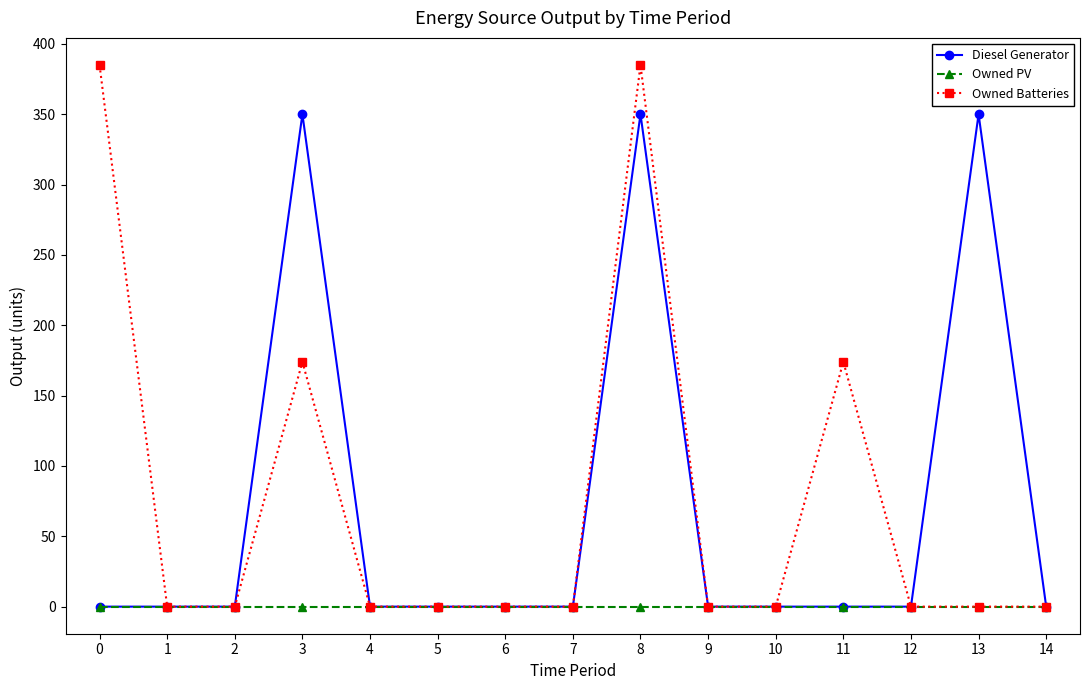

Reading left to right, transcribe all the data shown in this chart.

Diesel Generator: 0	0	0	350	0	0	0	0	350	0	0	0	0	350	0
Owned PV: 0	0	0	0	0	0	0	0	0	0	0	0	0	0	0
Owned Batteries: 385	0	0	174	0	0	0	0	385	0	0	174	0	0	0